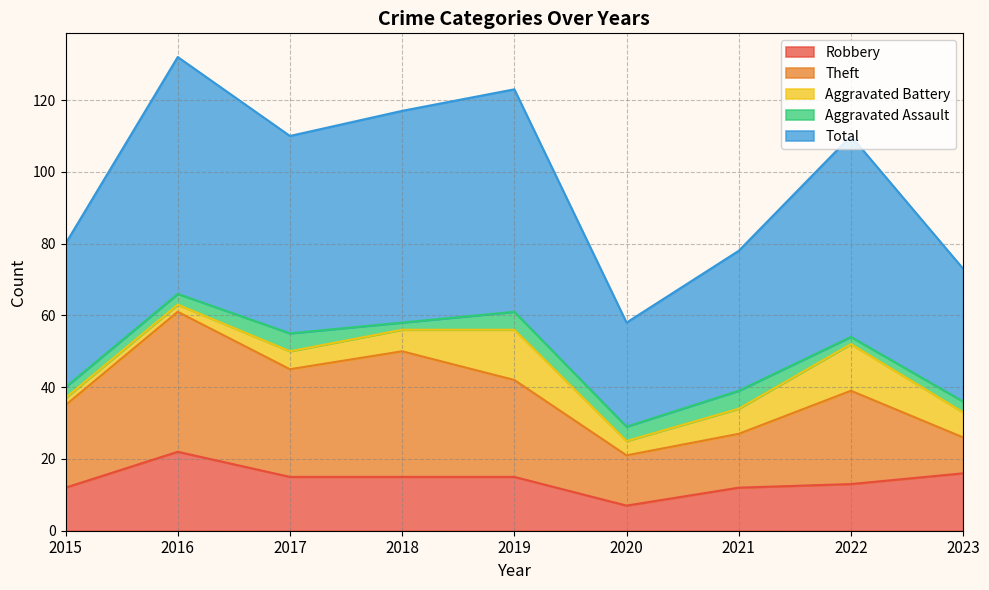

At 2019, list the series in order from smallest to largest.

Aggravated Assault, Aggravated Battery, Robbery, Theft, Total